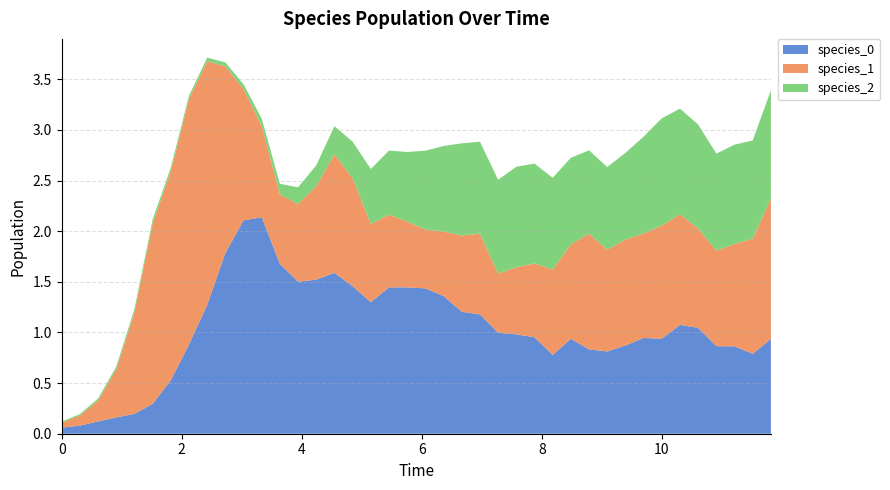

Reading left to right, transcribe all the data shown in this chart.

species_0: 0.1	0.1	0.1	0.2	0.2	0.3	0.5	0.9	1.3	1.8	2.1	2.1	1.7	1.5	1.5	1.6	1.5	1.3	1.4	1.4	1.4	1.4	1.2	1.2	1.0	1.0	1.0	0.8	0.9	0.8	0.8	0.9	0.9	0.9	1.1	1.0	0.9	0.9	0.8	0.9
species_1: 0.1	0.1	0.2	0.5	1.0	1.8	2.1	2.4	2.4	1.8	1.3	0.9	0.7	0.8	0.9	1.2	1.1	0.8	0.7	0.6	0.6	0.6	0.8	0.8	0.6	0.7	0.7	0.8	0.9	1.1	1.0	1.0	1.0	1.1	1.1	1.0	0.9	1.0	1.1	1.4
species_2: 0.0	0.0	0.0	0.0	0.0	0.0	0.0	0.0	0.0	0.0	0.0	0.1	0.1	0.2	0.2	0.3	0.4	0.5	0.6	0.7	0.8	0.8	0.9	0.9	0.9	1.0	1.0	0.9	0.9	0.8	0.8	0.9	1.0	1.1	1.0	1.0	1.0	1.0	1.0	1.1